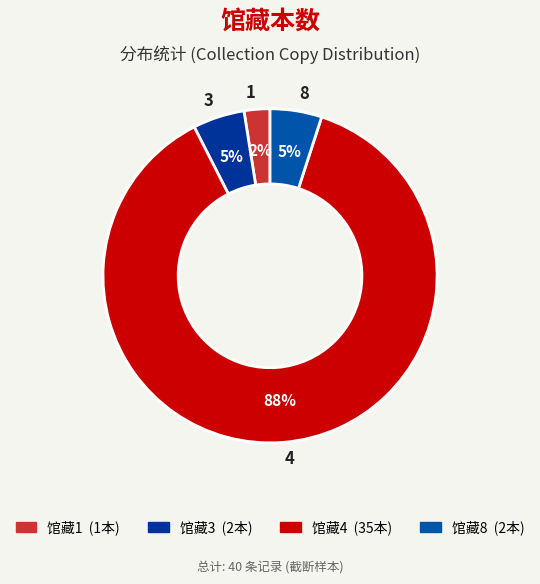

Does 4 account for over 50% of the chart?

Yes